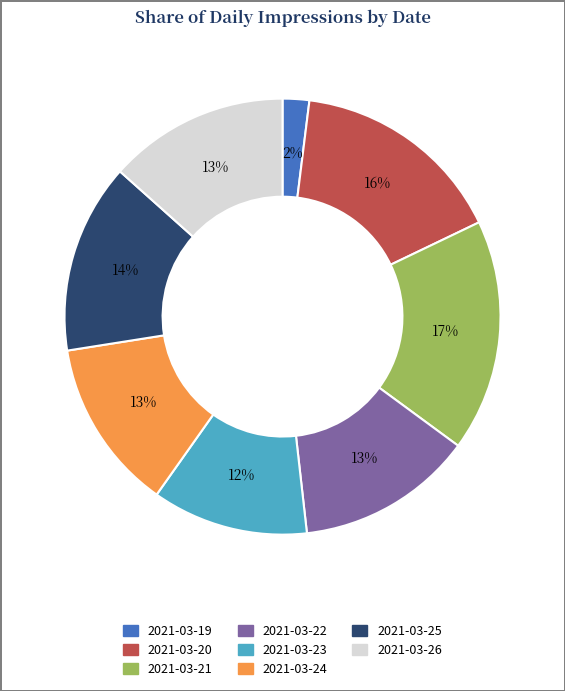

Is 2021-03-22 the majority of the pie?

No